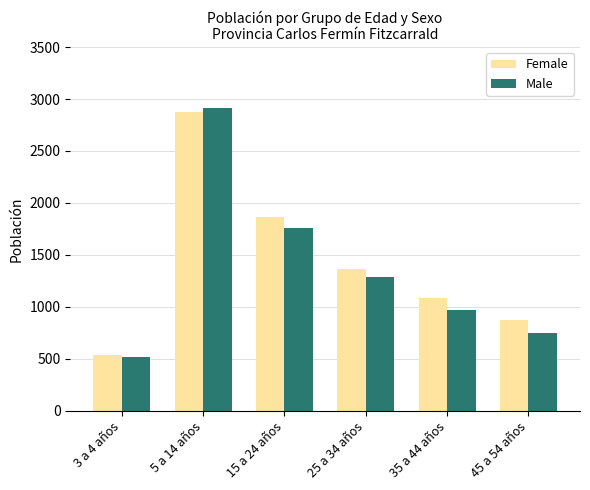

What is the difference between the second highest and minimum values in the Female series?

1326